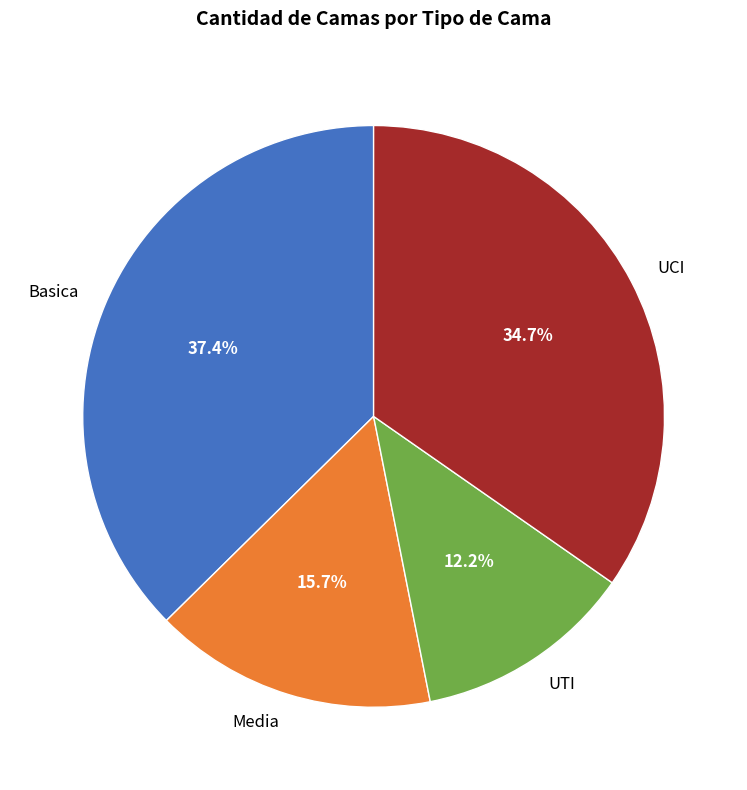

Rank the categories by value from lowest to highest.

UTI, Media, UCI, Basica